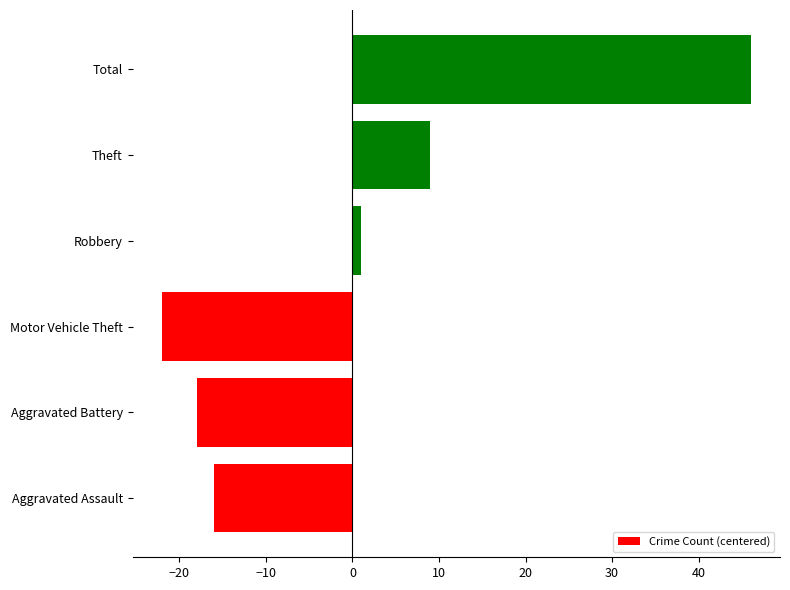

At which category does the chart reach its minimum across all series?

Motor Vehicle Theft